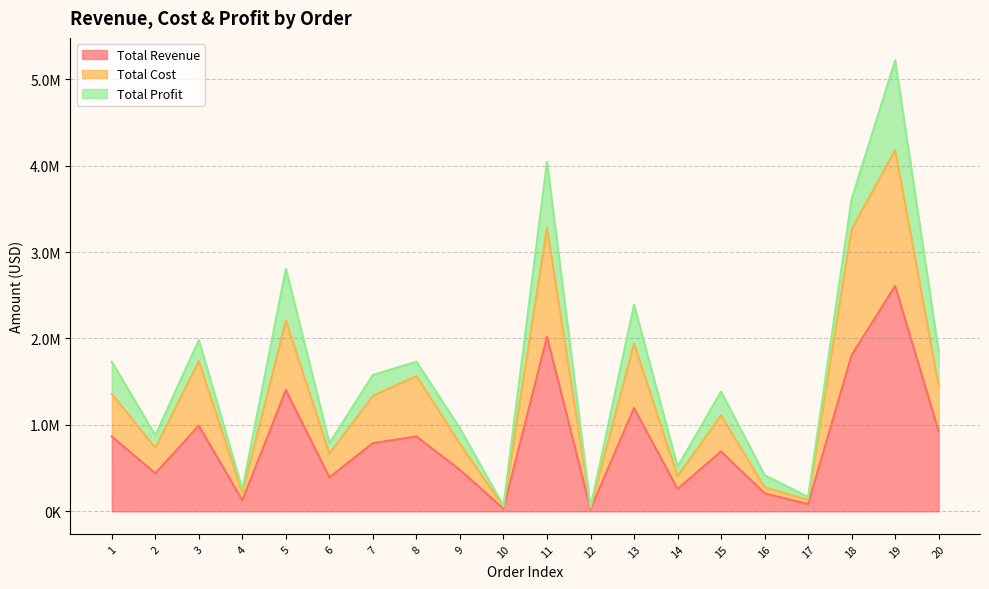

The value of Total Cost at 6 is 667503.2. True or false?

True